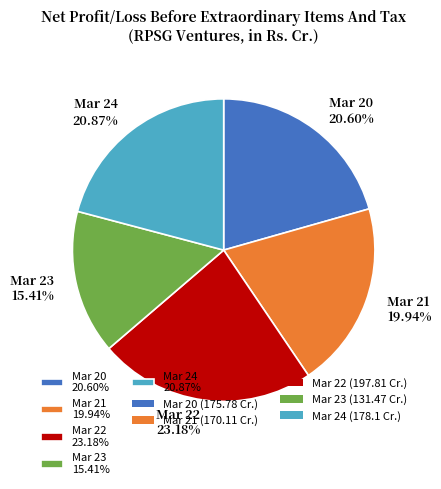

The Mar 22 slice represents 23% of the pie. True or false?

True